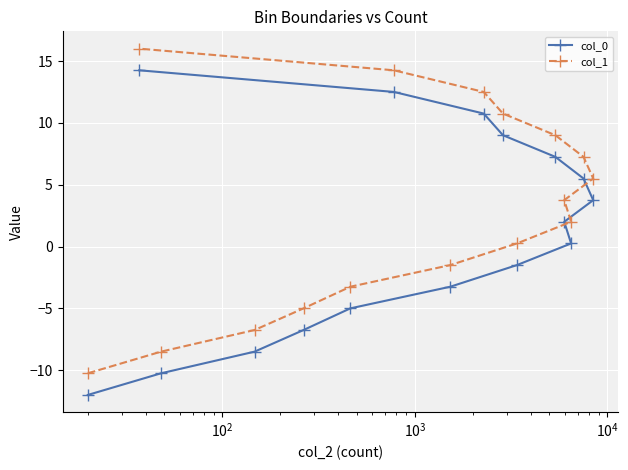

How many positive values does the col_1 series have?

10